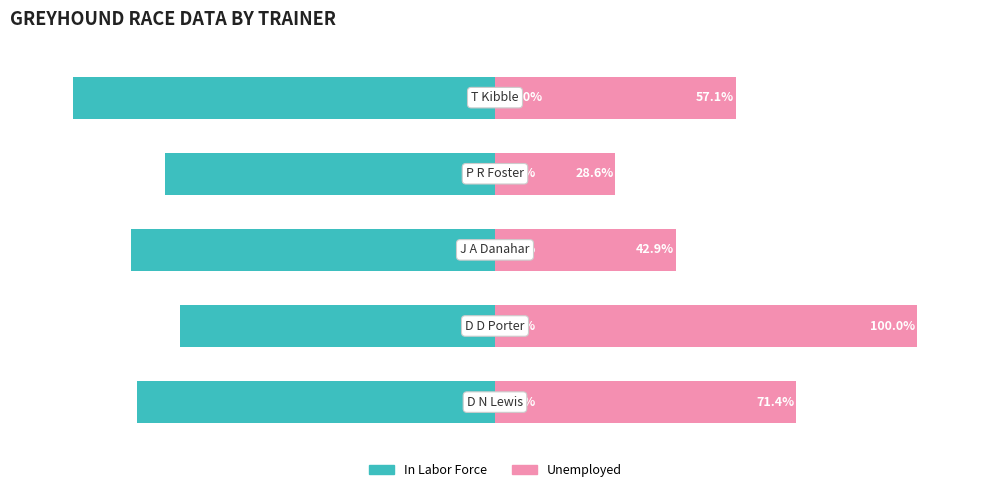

Does the chart contain any negative values?

Yes